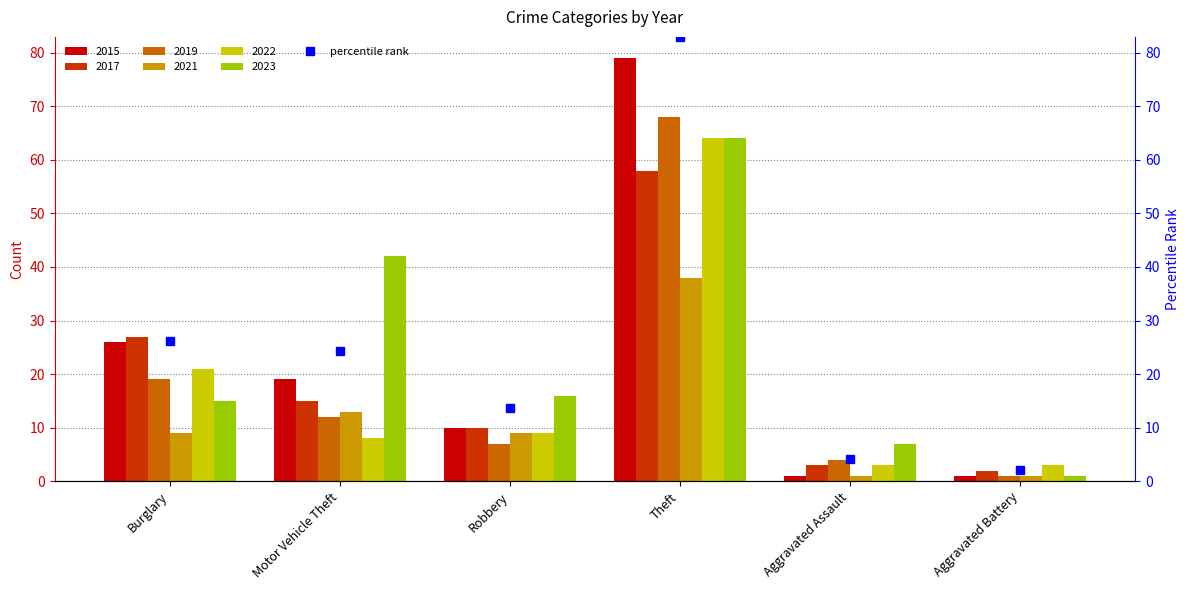

Between Aggravated Battery and Theft, which is larger?

Theft